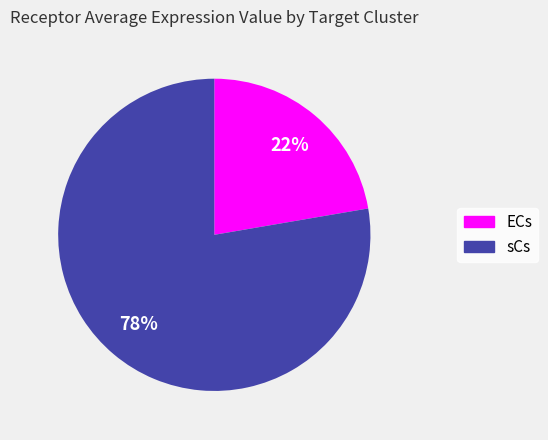

Do ECs and sCs together represent more than half of the pie?

Yes